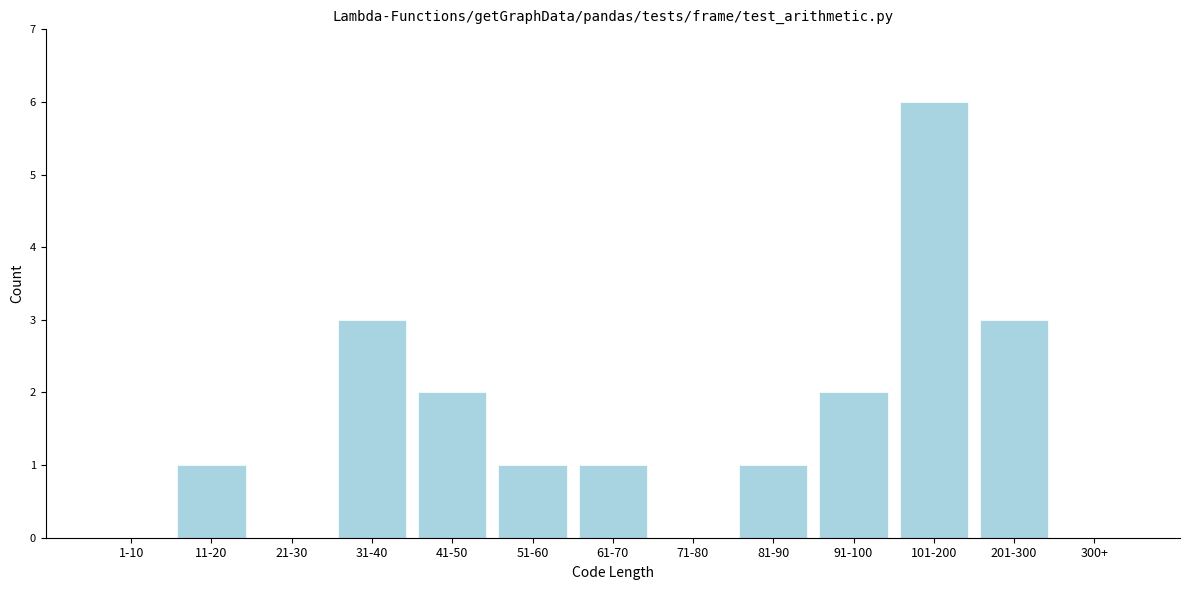

Reading left to right, transcribe all the data shown in this chart.

1-10=0	11-20=1	21-30=0	31-40=3	41-50=2	51-60=1	61-70=1	71-80=0	81-90=1	91-100=2	101-200=6	201-300=3	300+=0